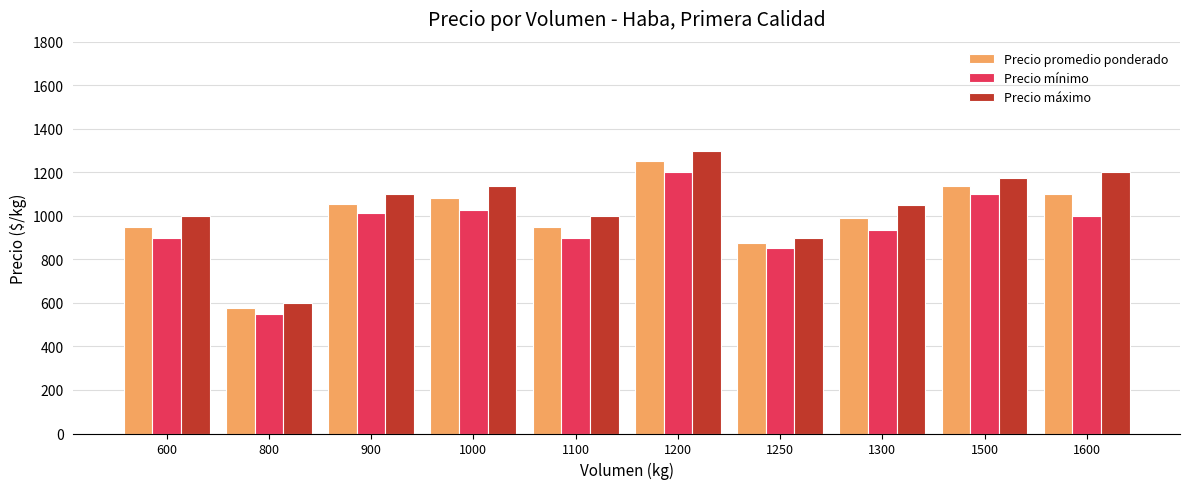

Reading left to right, extract all data points from this chart.

Precio promedio ponderado: 950	575	1056	1082	950	1250	875	992	1138	1100
Precio mínimo: 900	550	1012	1029	900	1200	850	933	1100	1000
Precio máximo: 1000	600	1100	1136	1000	1300	900	1050	1175	1200